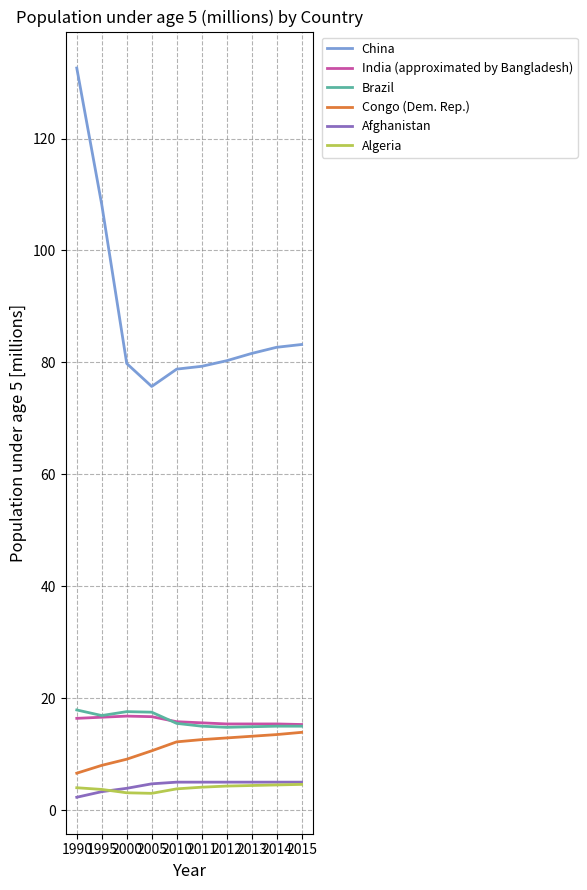

True or false: China and Brazil cross at least once.

False